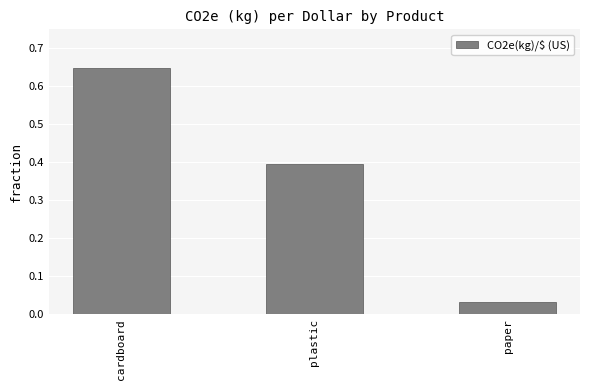

Rank the categories by value from lowest to highest.

paper, plastic, cardboard